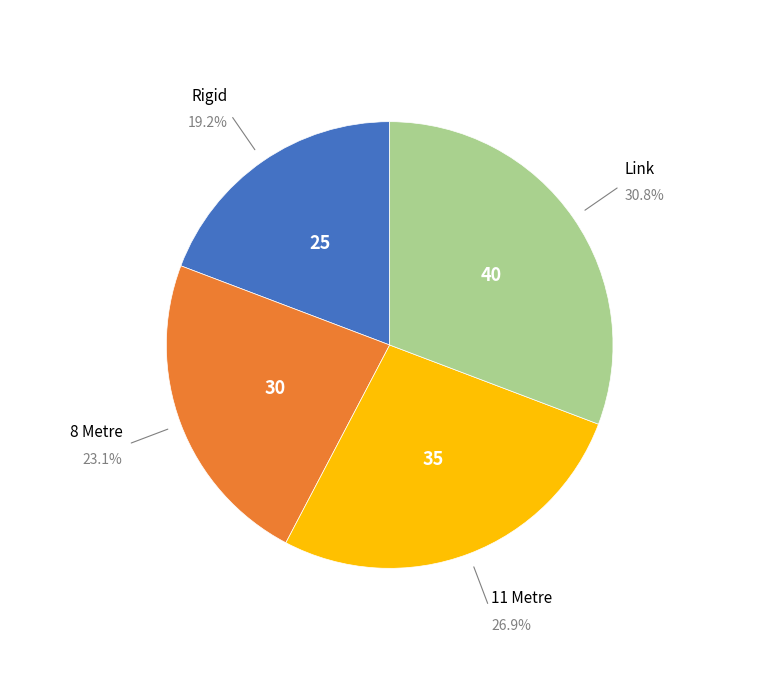

To the nearest percent, what is the average slice percentage?

25%